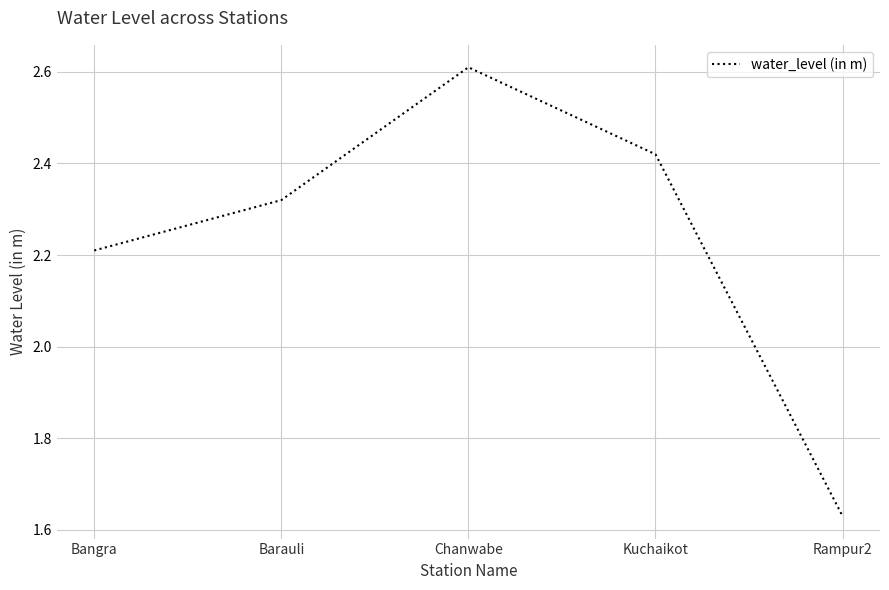

Read the value at Chanwabe.

2.6